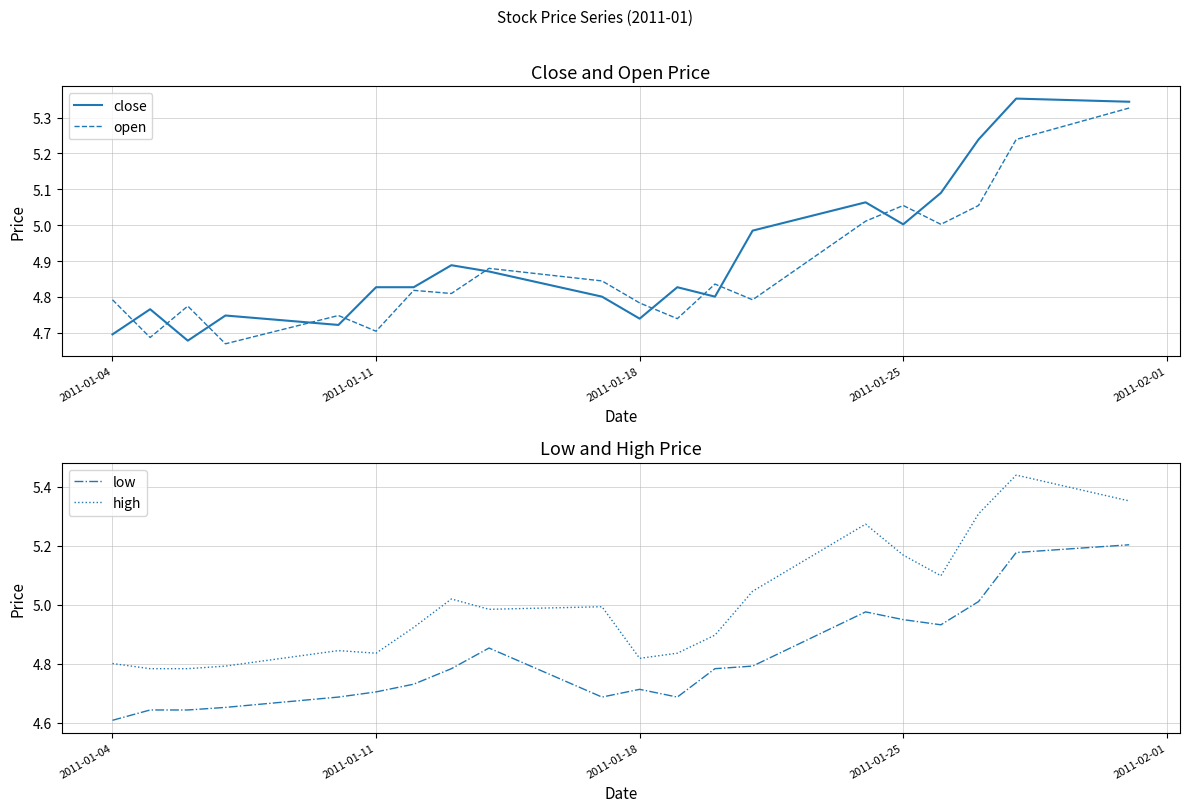

True or false: open and close cross at least once.

True